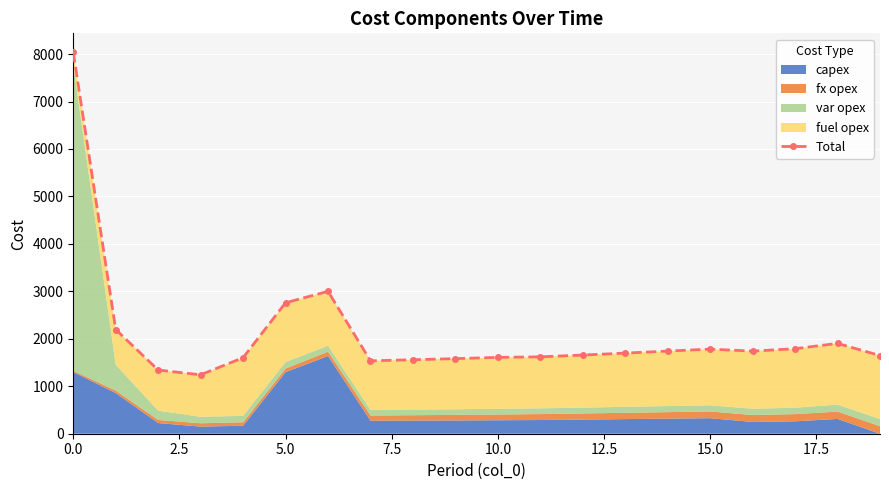

How many lines are shown in the chart?

1